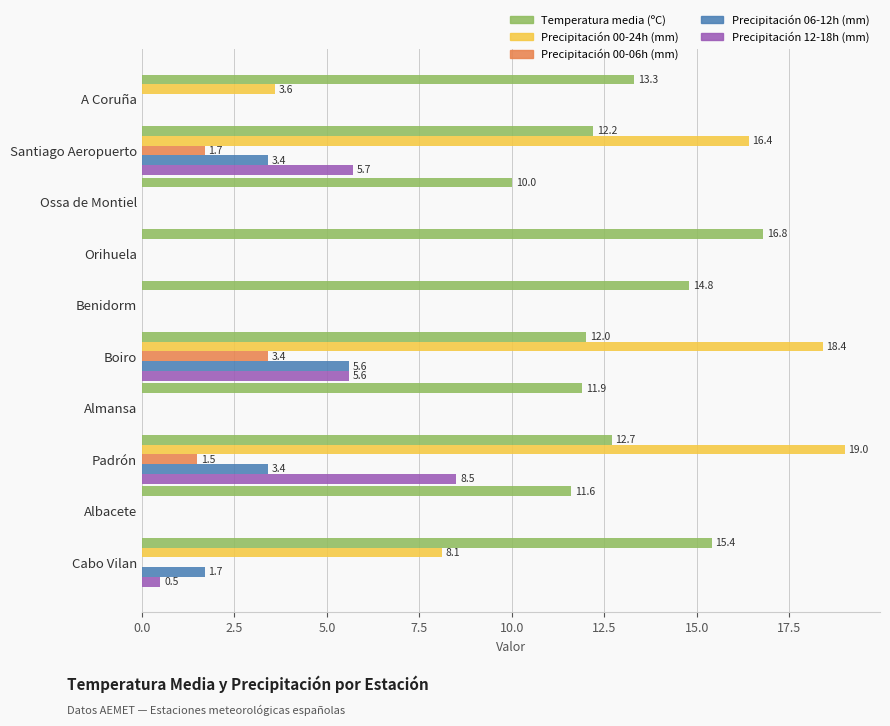

What is the sum of the Precipitación 06-12h (mm) values at Boiro and Cabo Vilan?

7.3